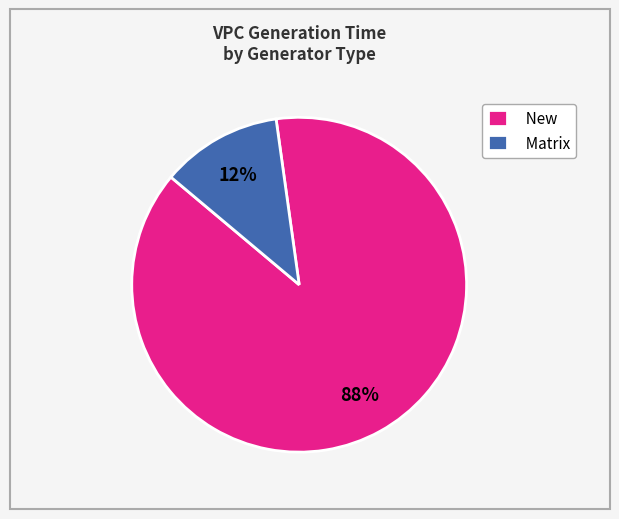

What percentage is the New slice, to the nearest percent?

88%